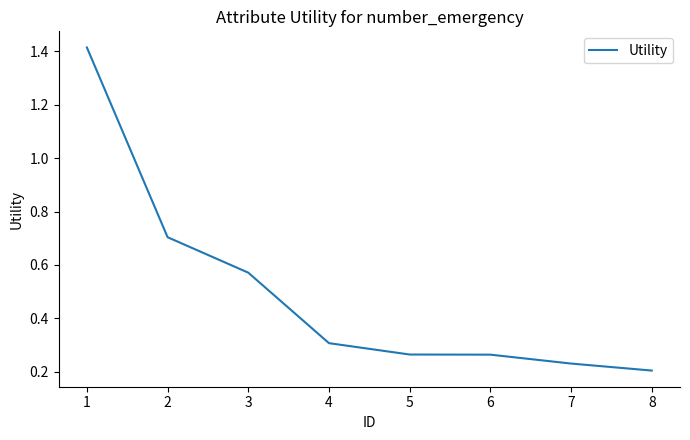

At which label is the value closest to 0?

8